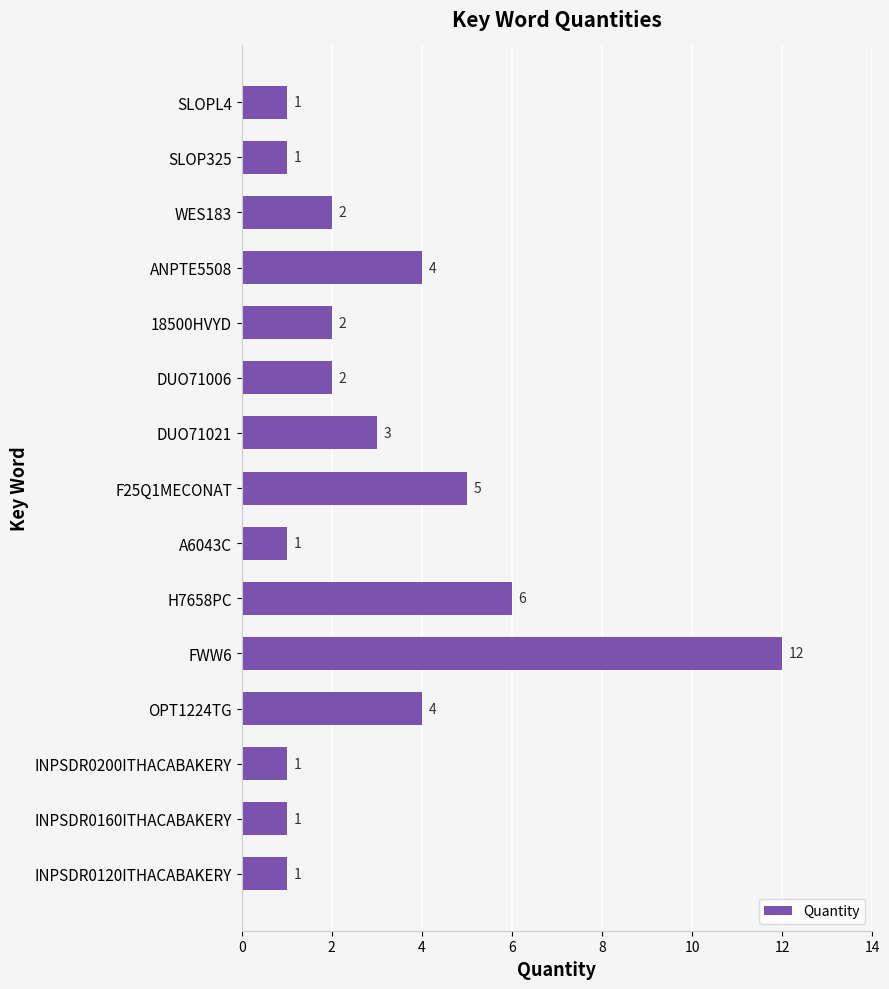

What is the label of the 13th bar from the bottom?

WES183